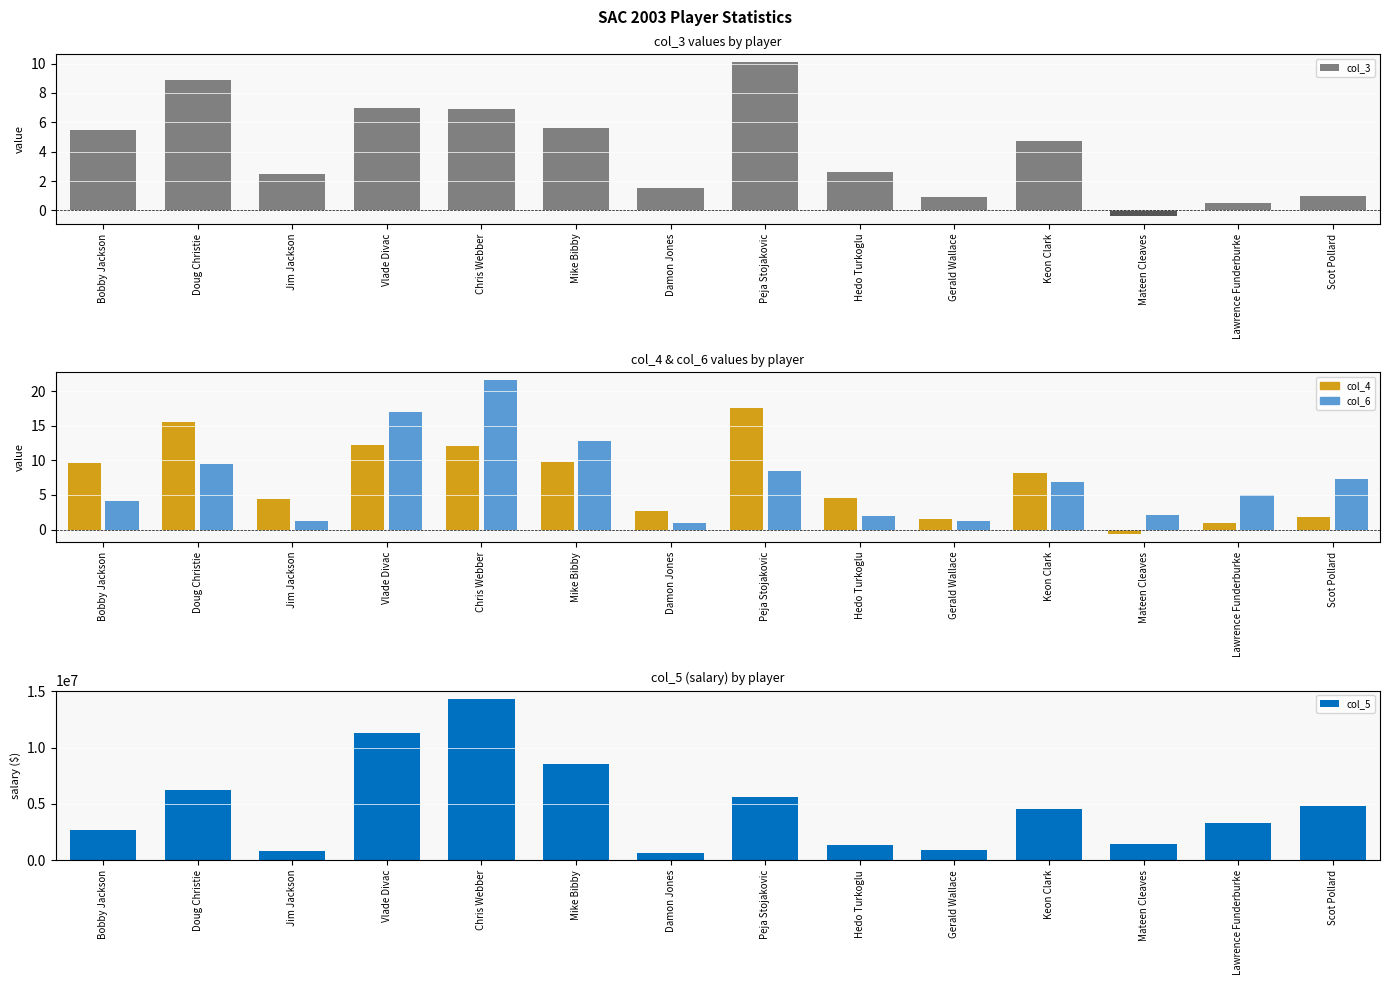

How many data points does each series have?

14